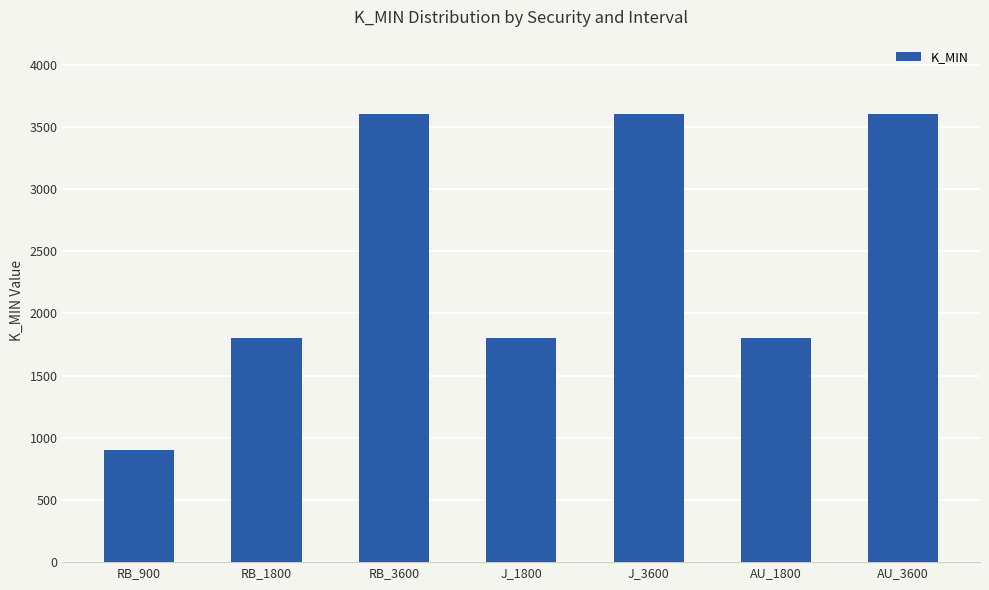

The value at J_1800 is 2839. True or false?

False